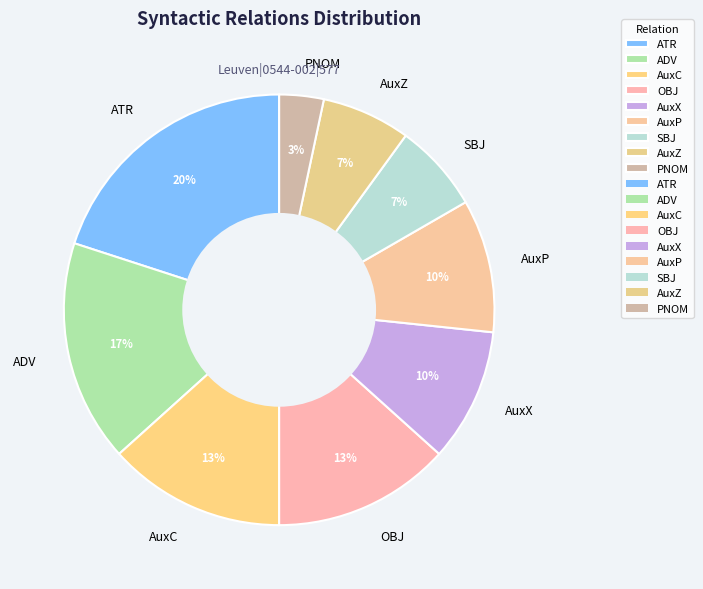

Do AuxX and ADV together represent more than half of the pie?

No